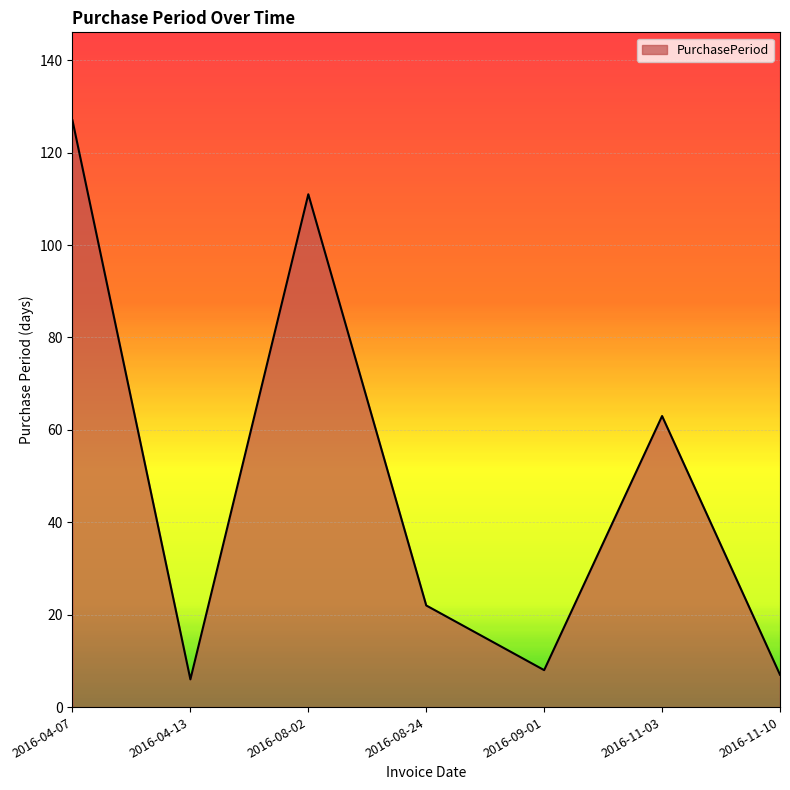

Reading left to right, what are all the values shown in this chart?

2016-04-07=127	2016-04-13=6	2016-08-02=111	2016-08-24=22	2016-09-01=8	2016-11-03=63	2016-11-10=7